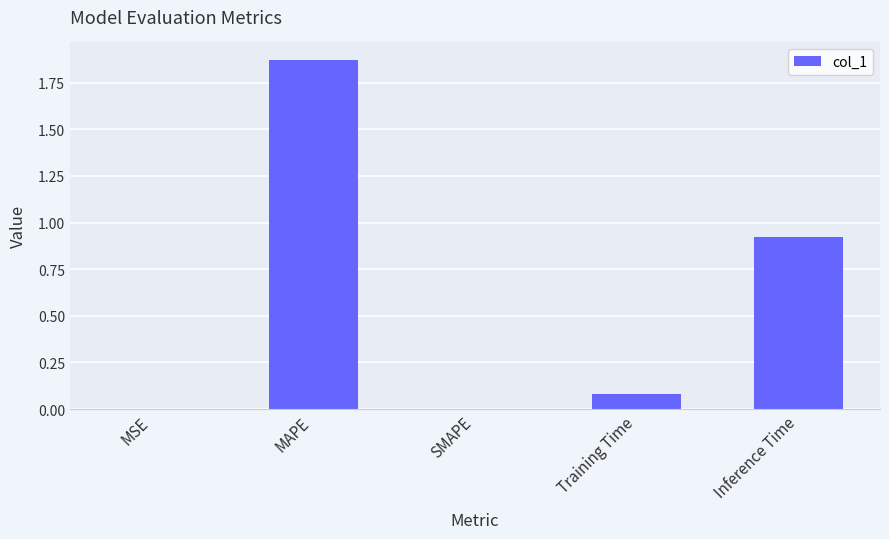

Are the bars horizontal?

No